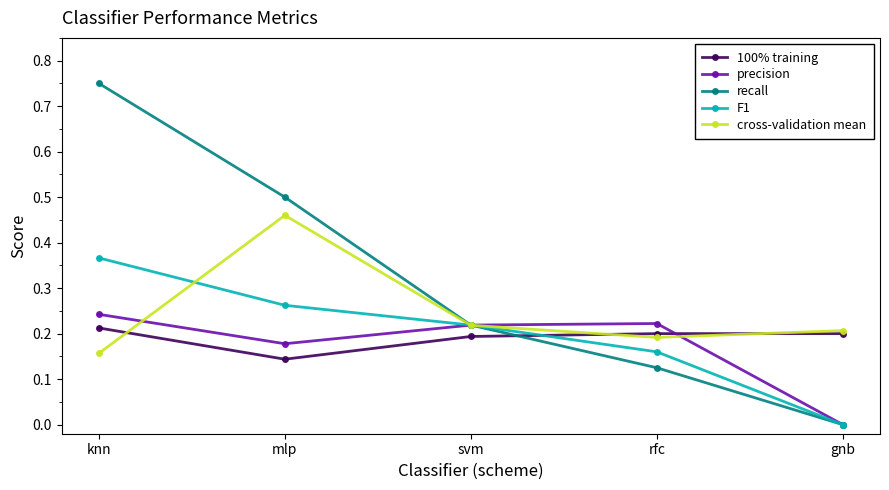

True or false: F1 has more than 2 points higher than both neighbors.

False